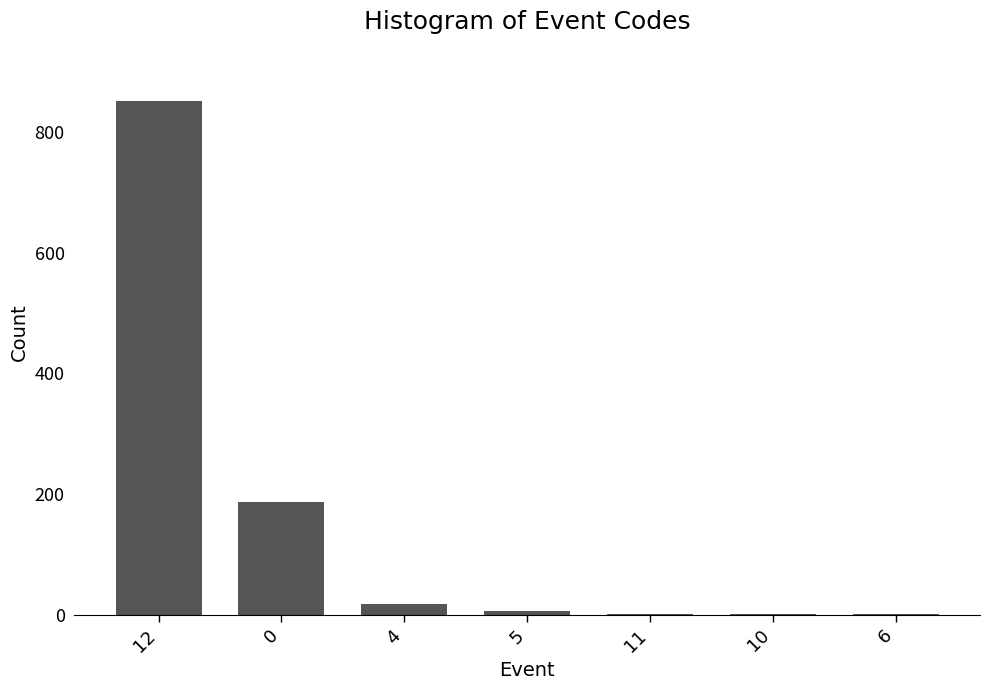

What is the maximum value shown in the chart?

851